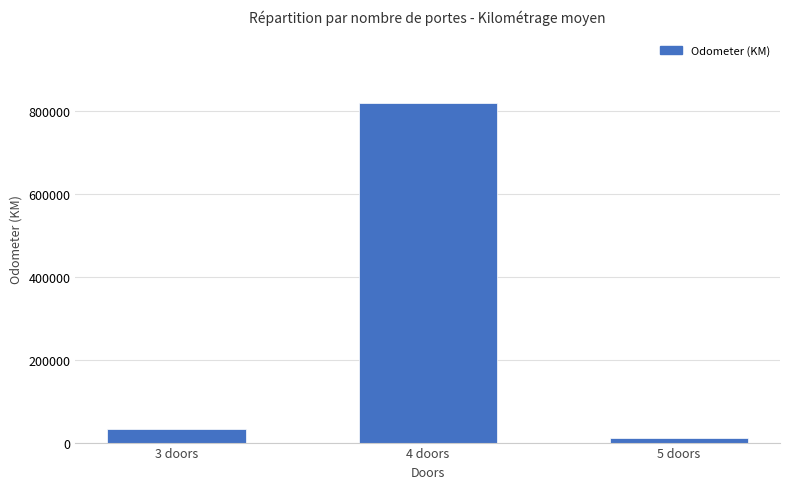

What is the difference between the values at 5 doors and 3 doors?

21370